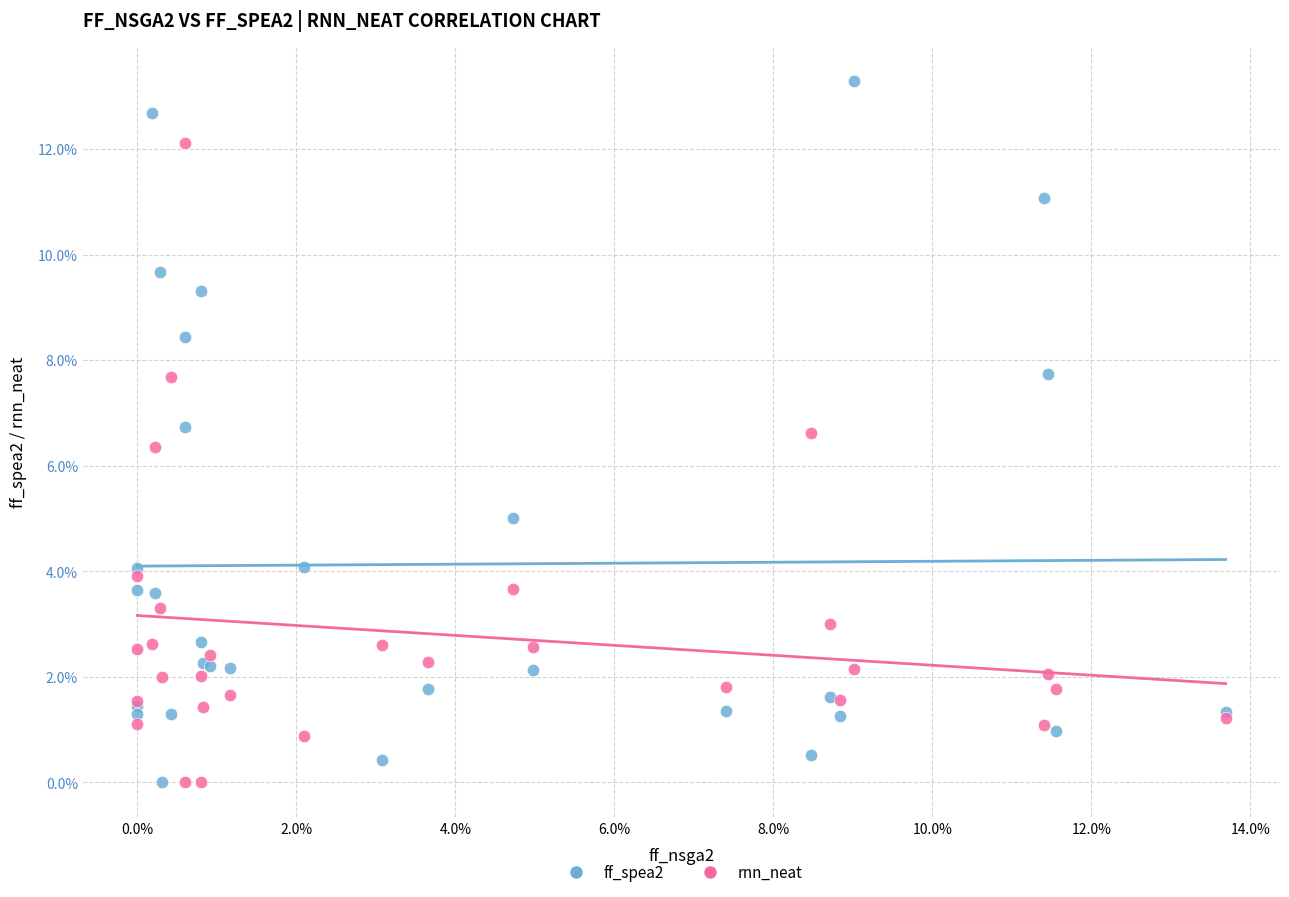

Which series has the widest spread of Y values?

ff_spea2